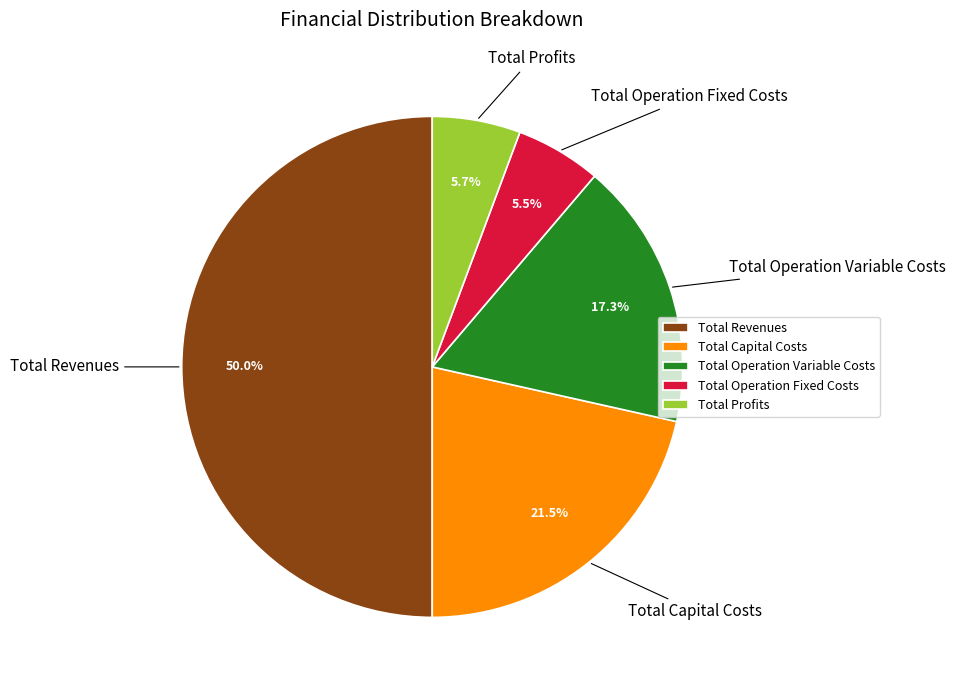

Between Total Operation Variable Costs and Total Operation Fixed Costs, which is larger?

Total Operation Variable Costs